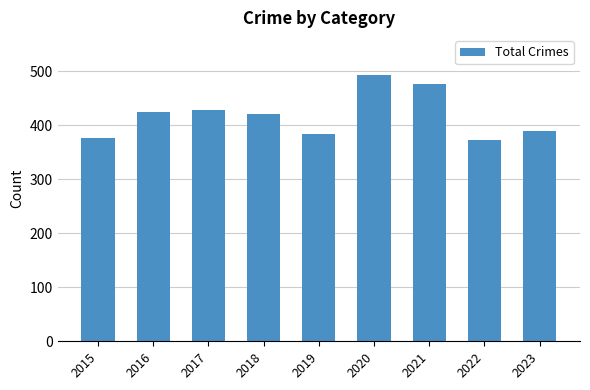

What is the difference between the maximum and second lowest values?

117